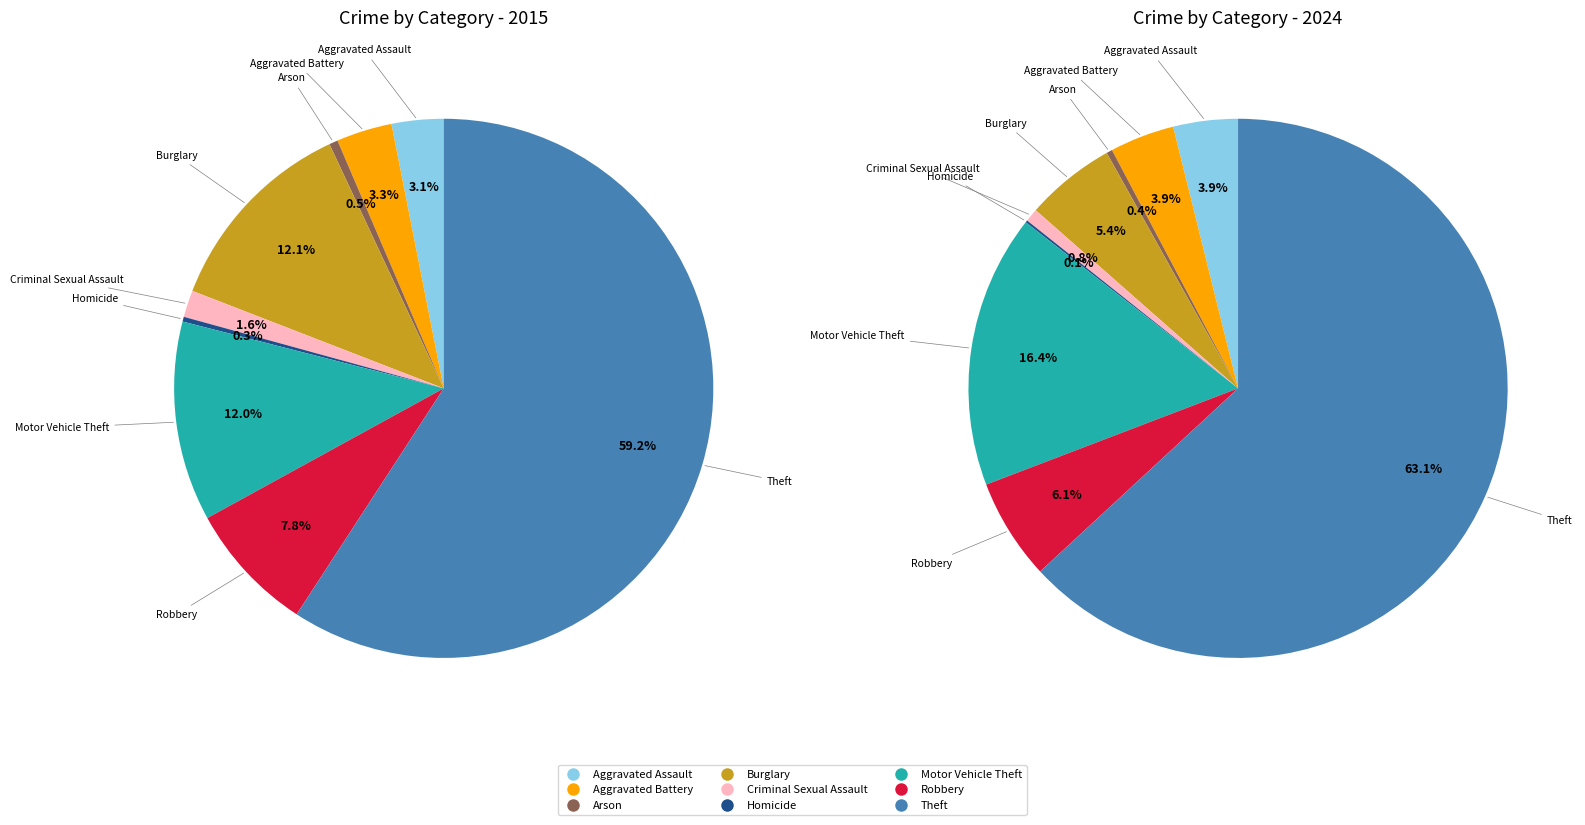

How many slices are in this pie chart?

9